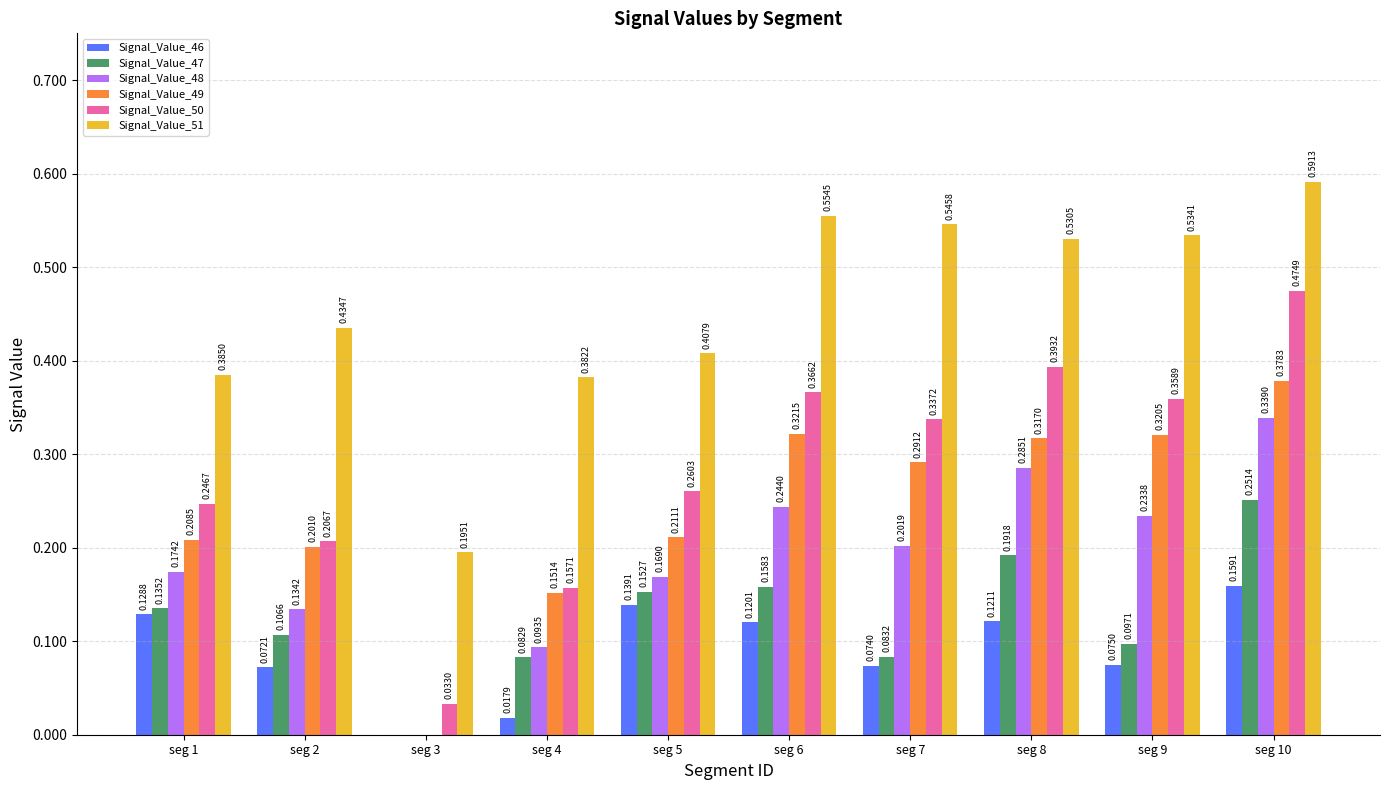

At which label is Signal_Value_48 closest to 0?

seg 3